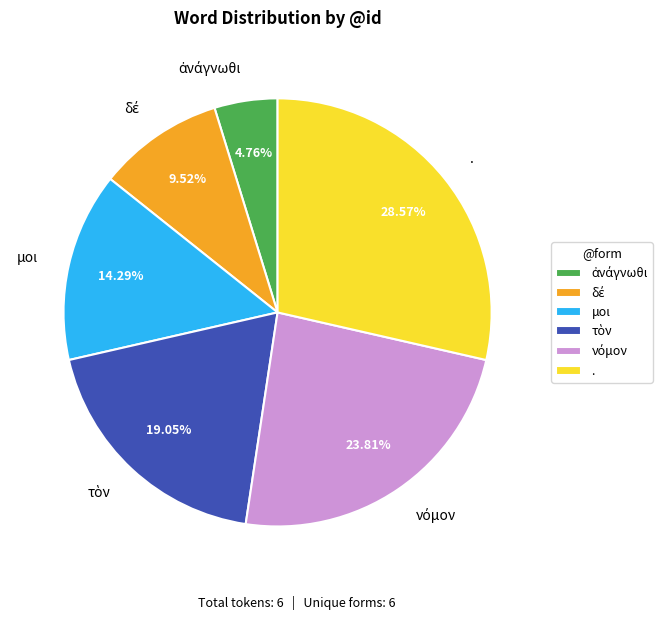

What percentage is the . slice, to the nearest percent?

29%